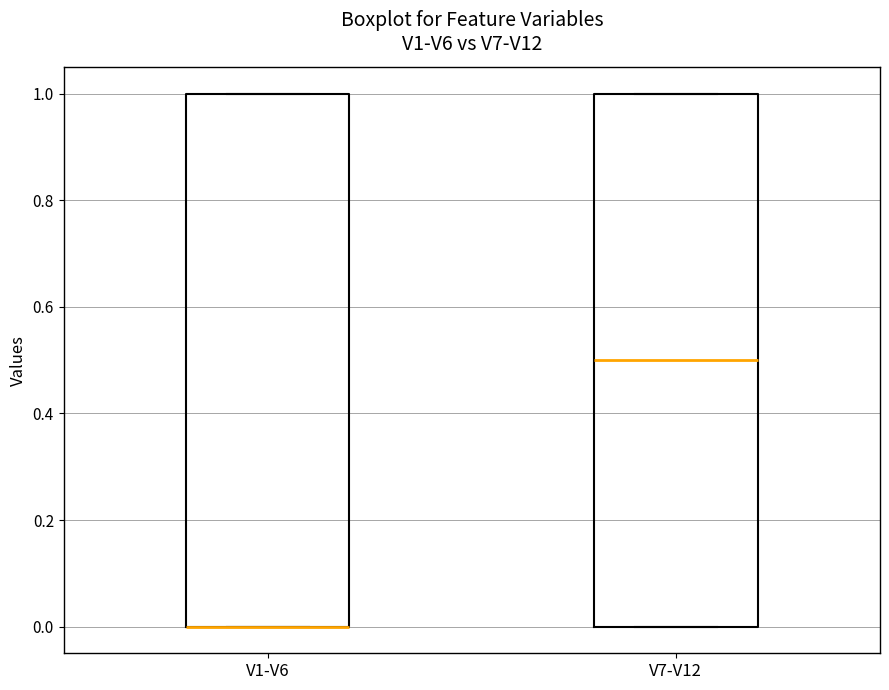

Reading left to right, read every box against the y-axis: the position of its median line, the range the box covers, and the ends of its whiskers. The values are not printed on the chart, so give them approximately, as read against the axis.

V1-V6: median 0.0 (drawn on the box's lower edge), box 0.0 to 1.0, whiskers 0.0 to 1.0
V7-V12: median 0.5, box 0.0 to 1.0, whiskers 0.0 to 1.0